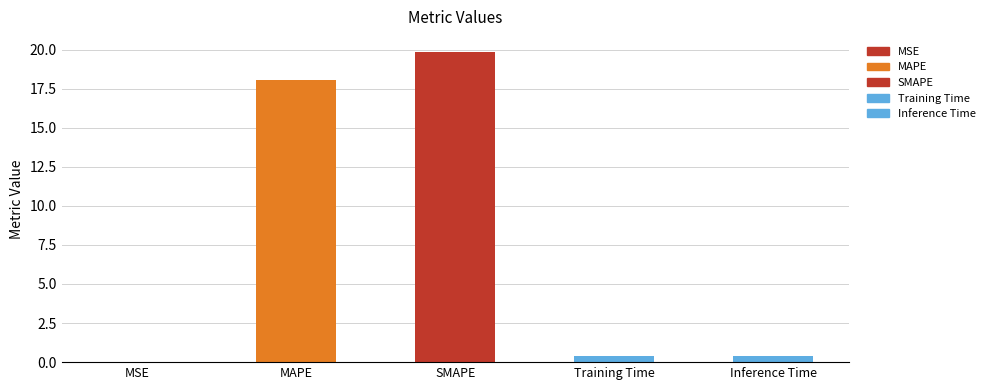

At which category does the chart reach its peak across all series?

SMAPE